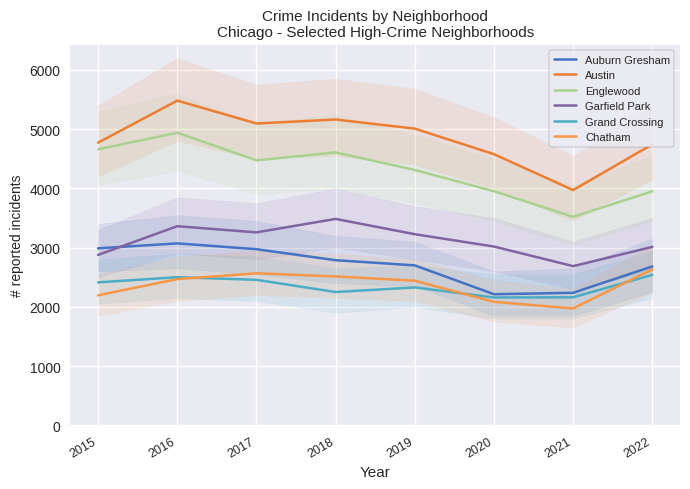

Is the value of Auburn Gresham at 2022 greater than the value of Chatham at 2021?

Yes